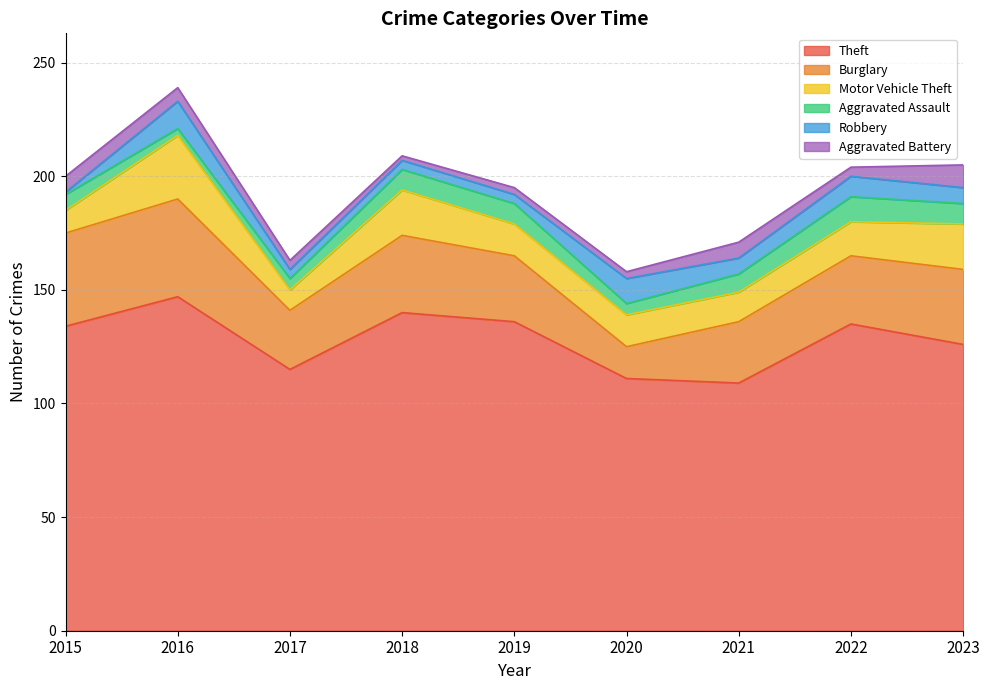

What is the value of the Burglary point at the 6th from the left?

14